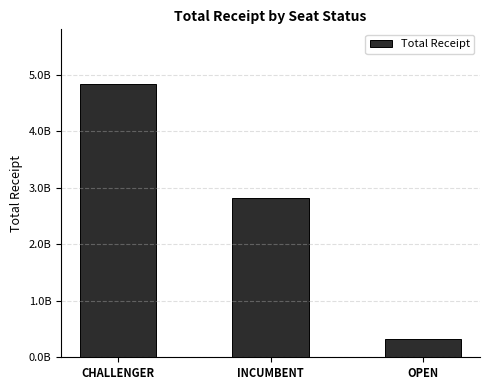

Reading left to right, list all the values displayed in this chart.

CHALLENGER=4835568654	INCUMBENT=2813083333	OPEN=329724961